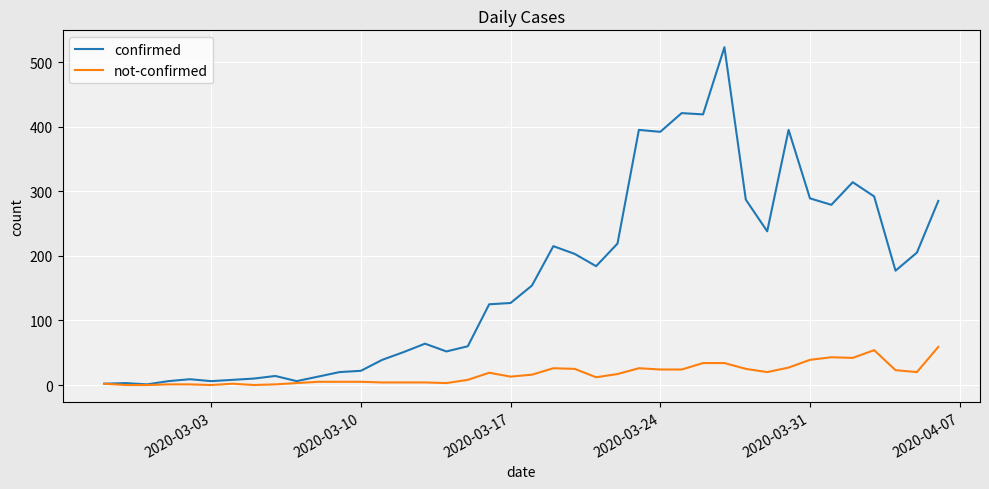

What is the maximum value for not-confirmed?

59